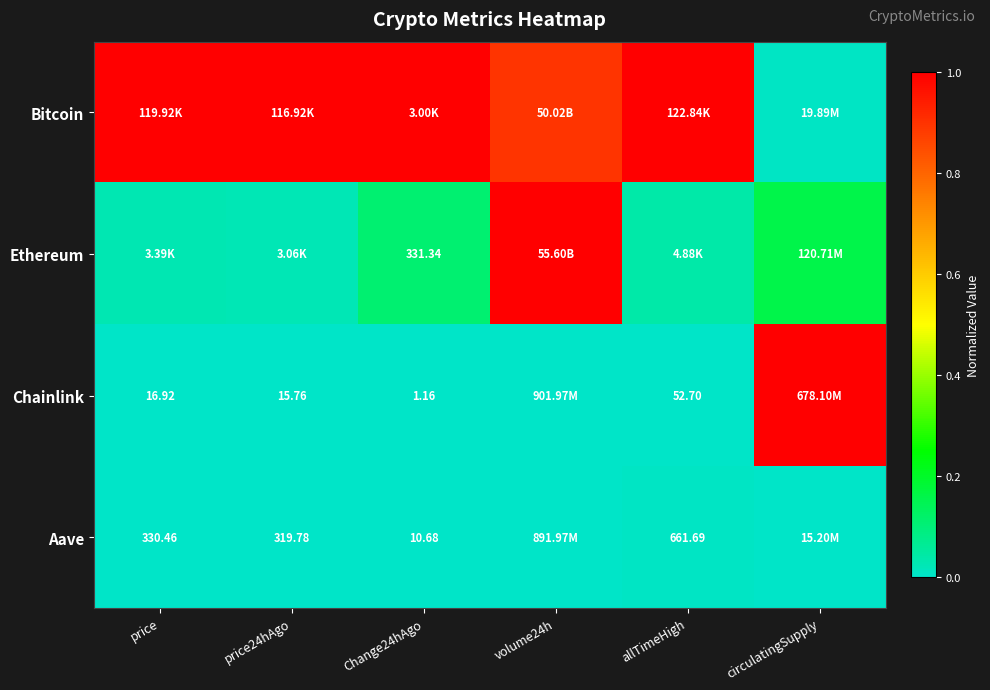

List the labels in order of Ethereum value, largest first.

volume24h, circulatingSupply, Change24hAgo, allTimeHigh, price, price24hAgo